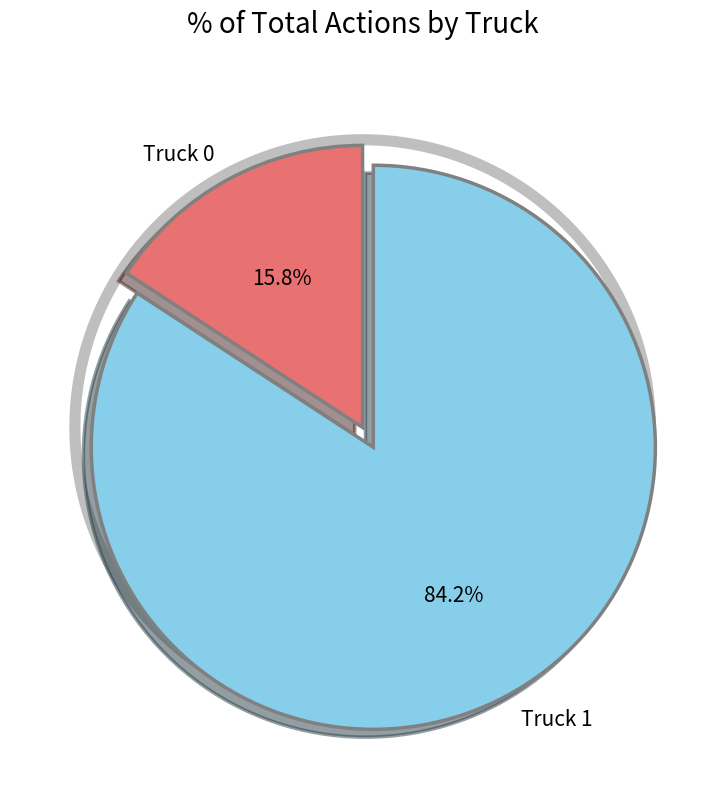

To the nearest percent, what is the difference between the Truck 0 and Truck 1 slice percentages?

68%